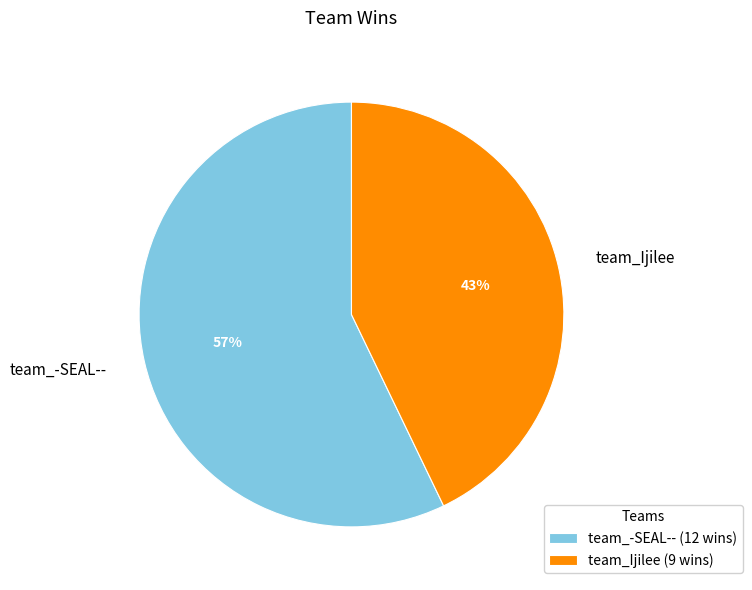

What percentage is the team_-SEAL-- slice, to the nearest percent?

57%